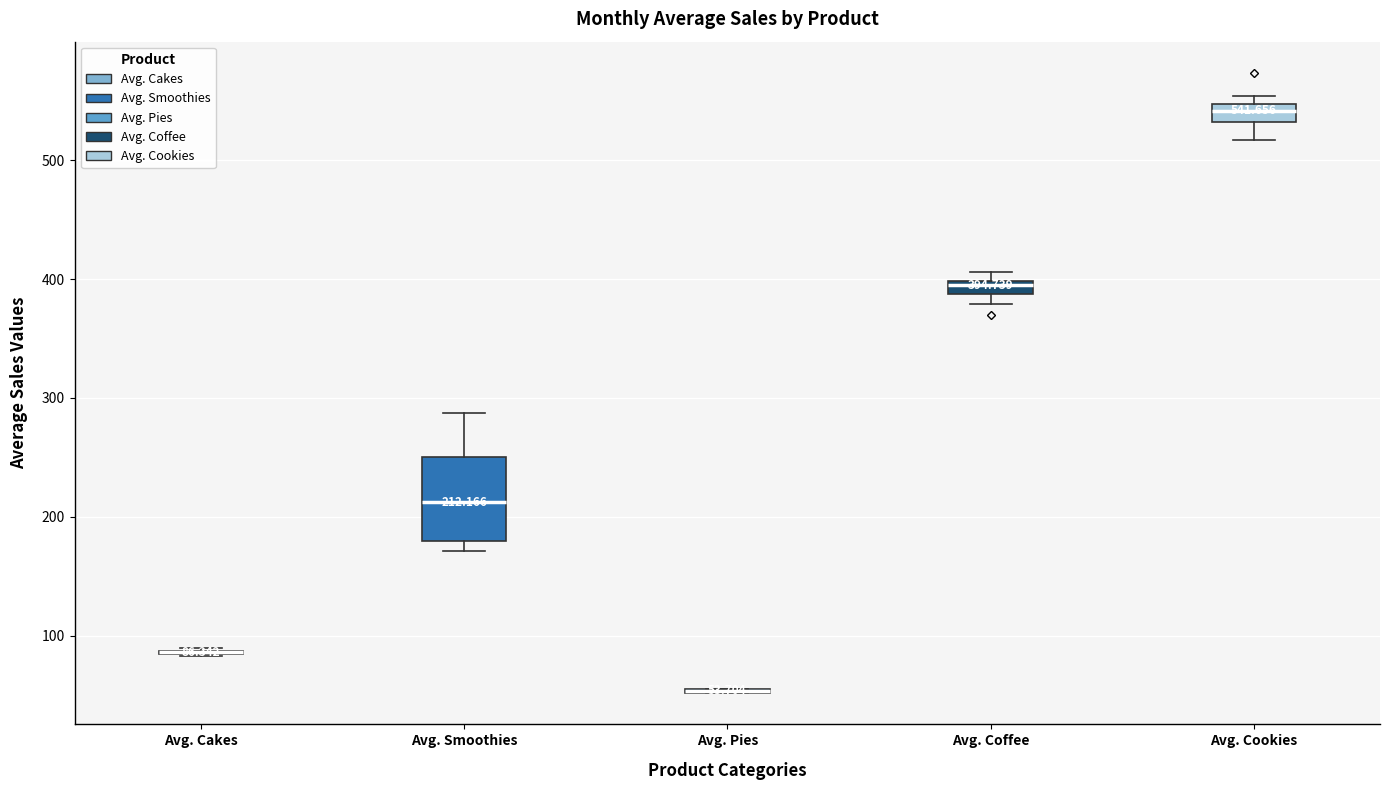

Which box is the tallest, from its lower edge to its upper edge?

Avg. Smoothies